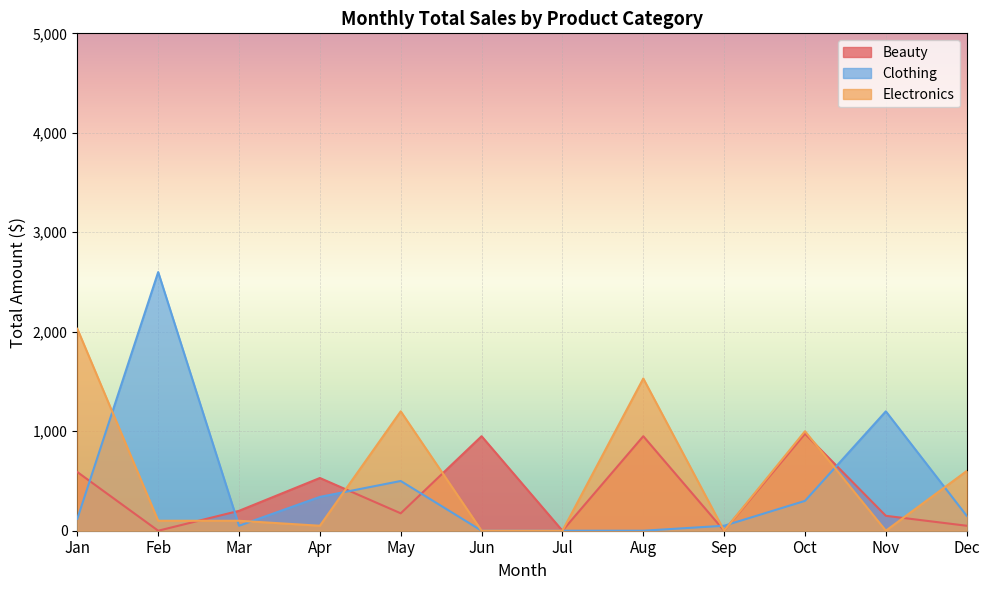

What is the minimum value shown in the chart?

0